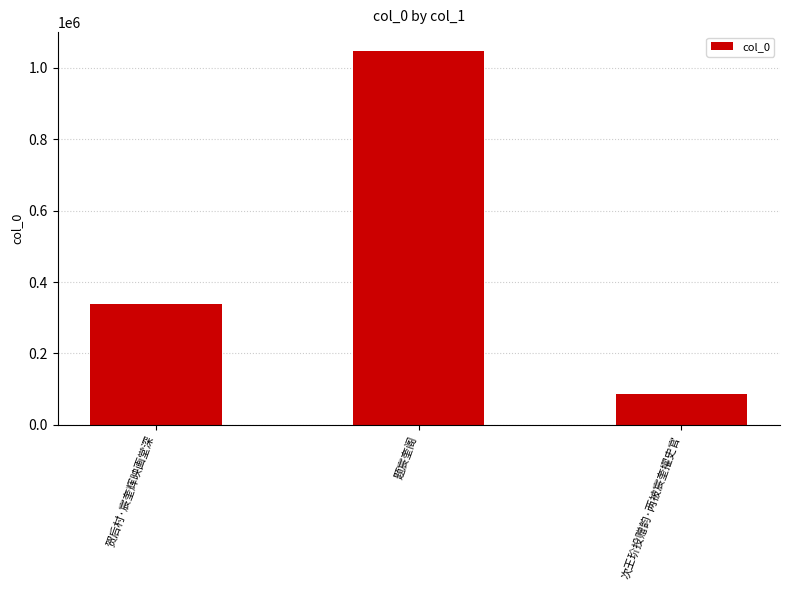

The value at 贺后村·宸奎辉映画堂深 is 113397. True or false?

False